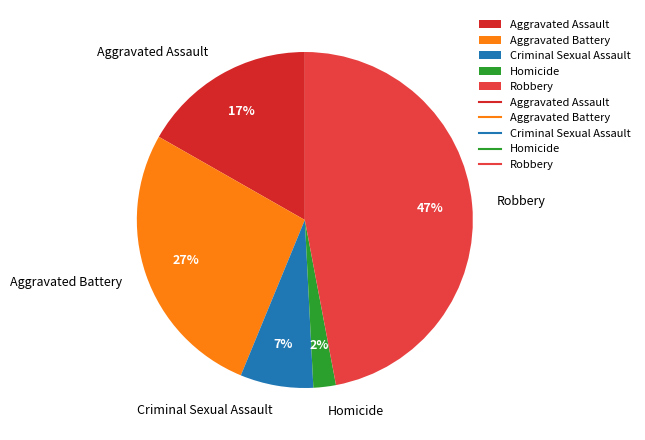

Is there a majority slice in this chart?

No